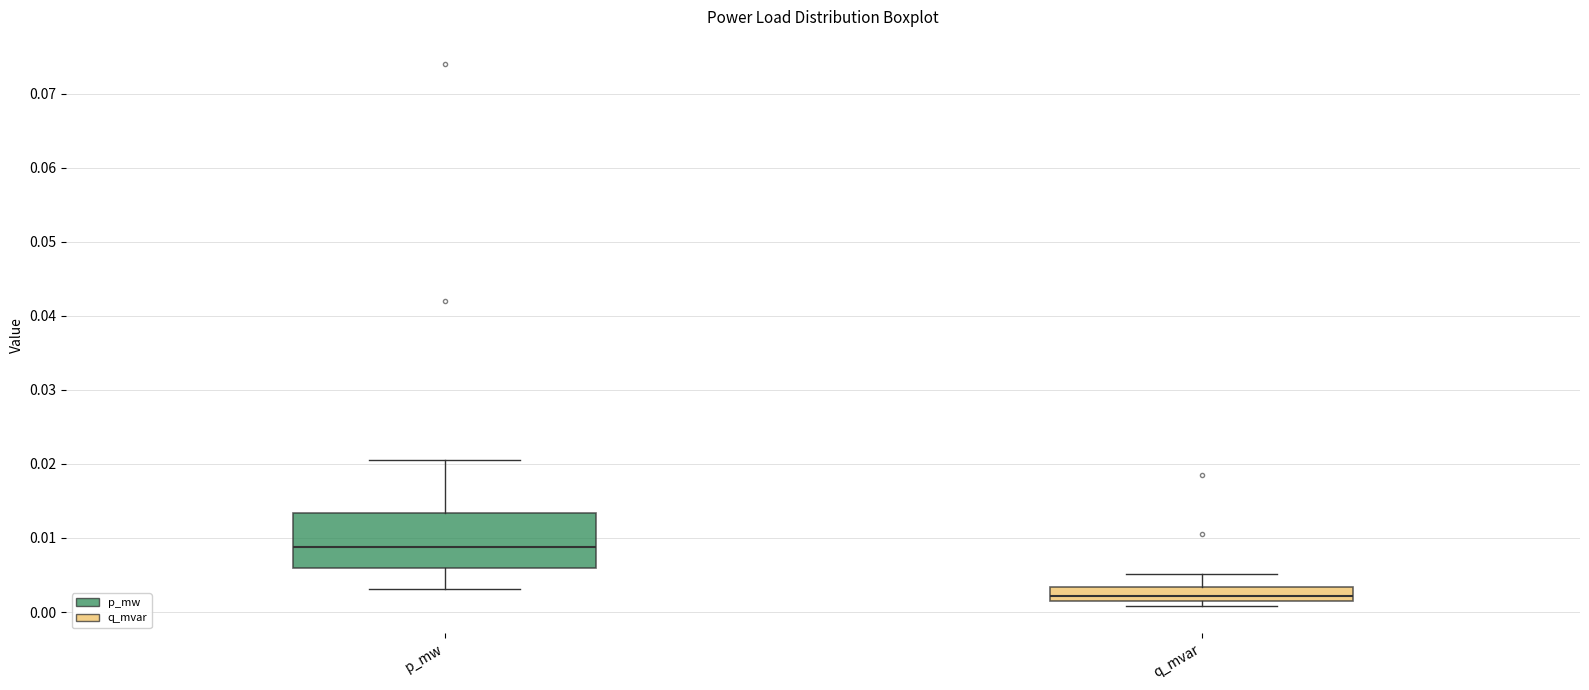

Reading left to right, read every box against the y-axis: the position of its median line, the range the box covers, and the ends of its whiskers. The values are not printed on the chart, so give them approximately, as read against the axis.

p_mw: median 0.009, box 0.006 to 0.013, whiskers 0.003 to 0.021
q_mvar: median 0.002, box 0.001 to 0.003, whiskers 0.001 (just below the box's lower edge) to 0.005